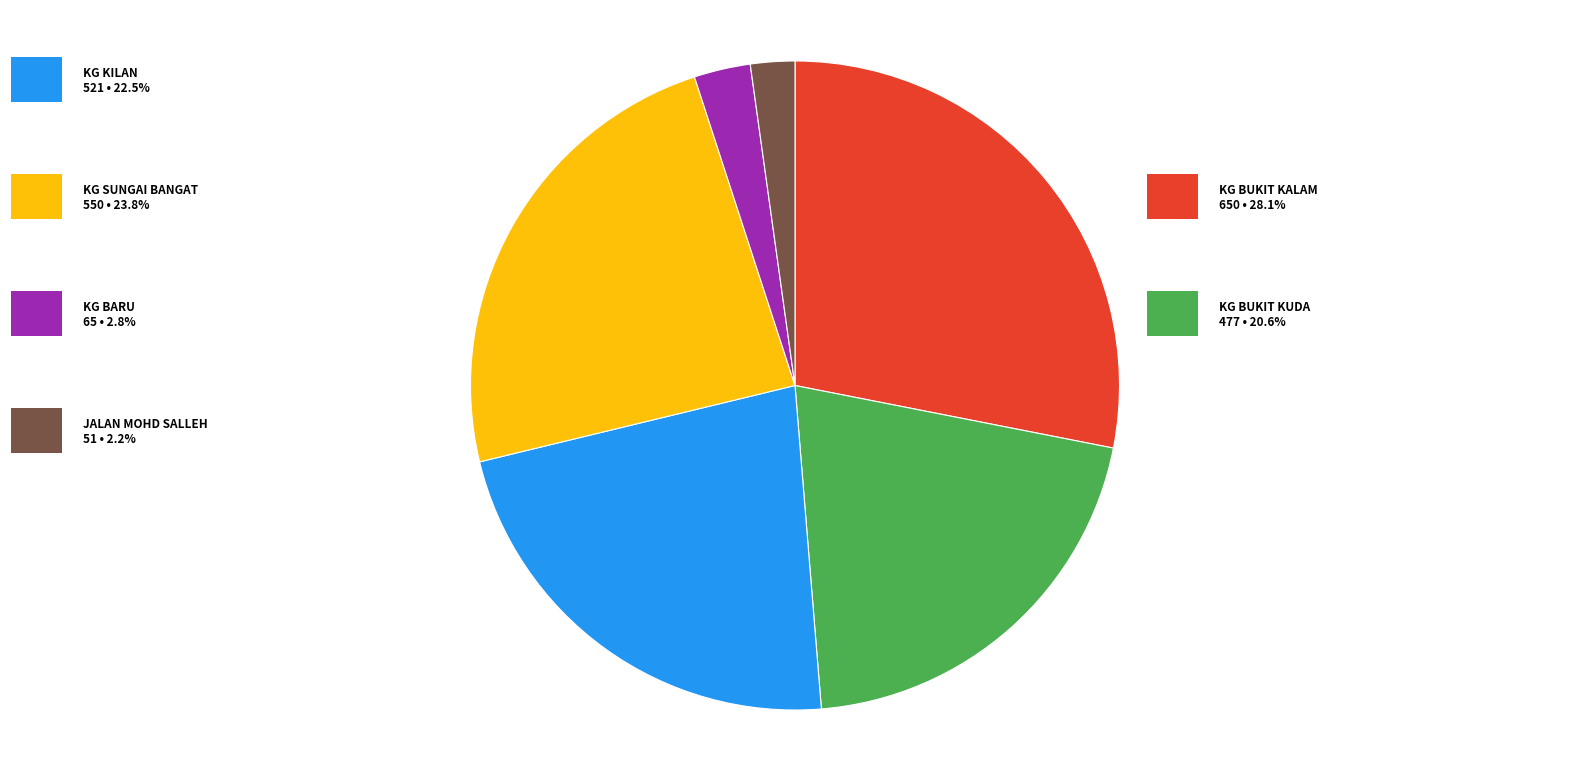

Is there any slice that represents more than half of the pie?

No